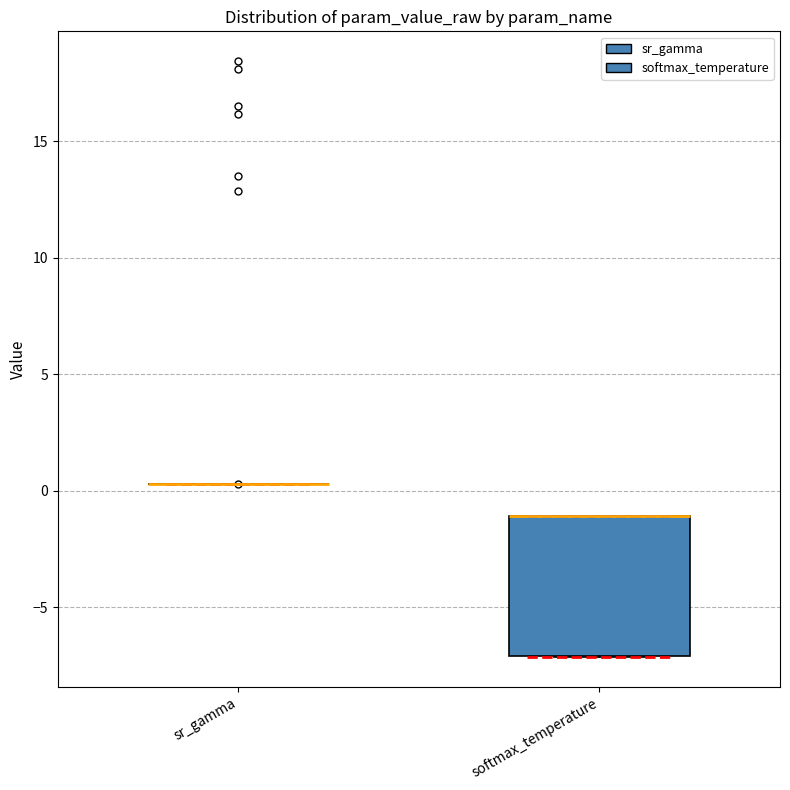

Which box is the tallest, from its lower edge to its upper edge?

softmax_temperature